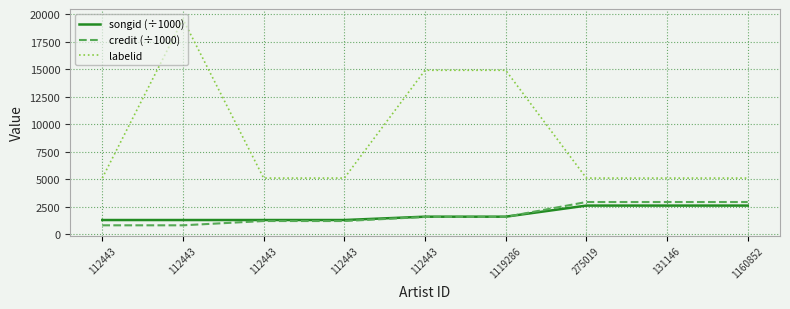

Is it true that labelid equals 8096.7 at 1160852?

False